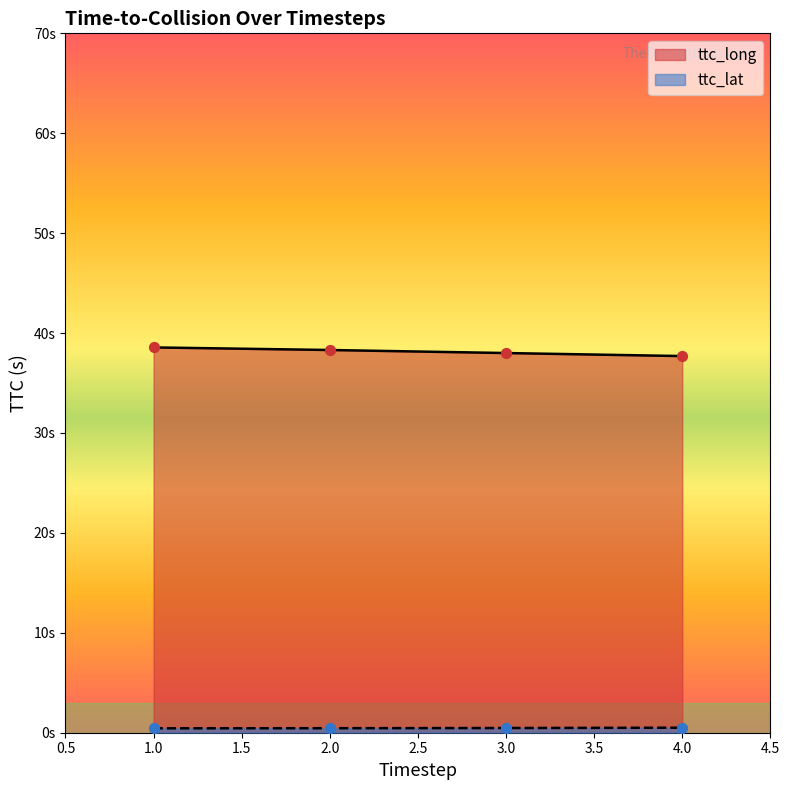

At which category is the sum across all series the highest?

1